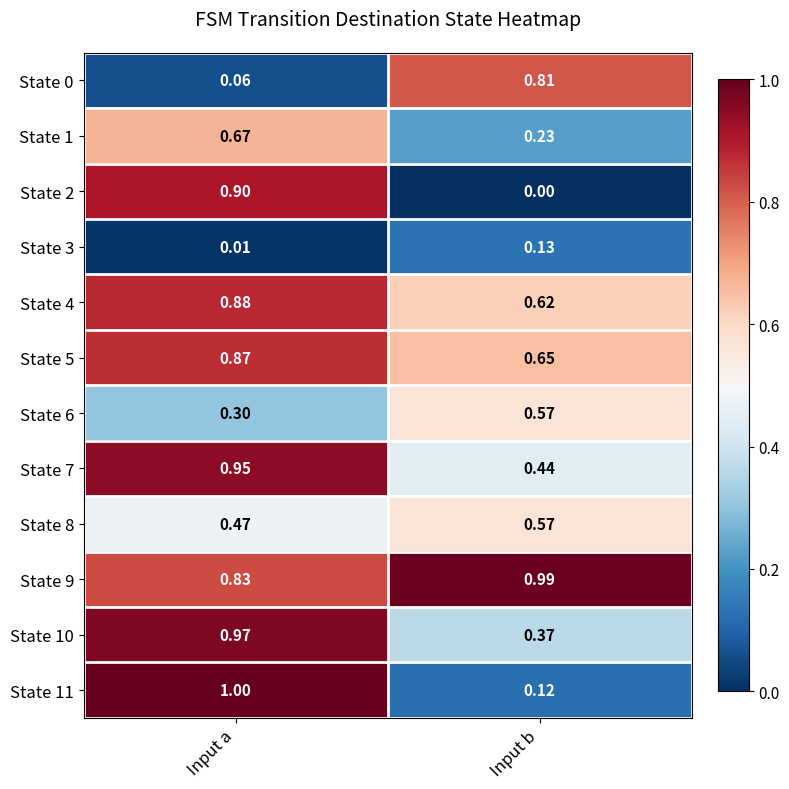

Where is State 5 nearest to the value 0?

Input b